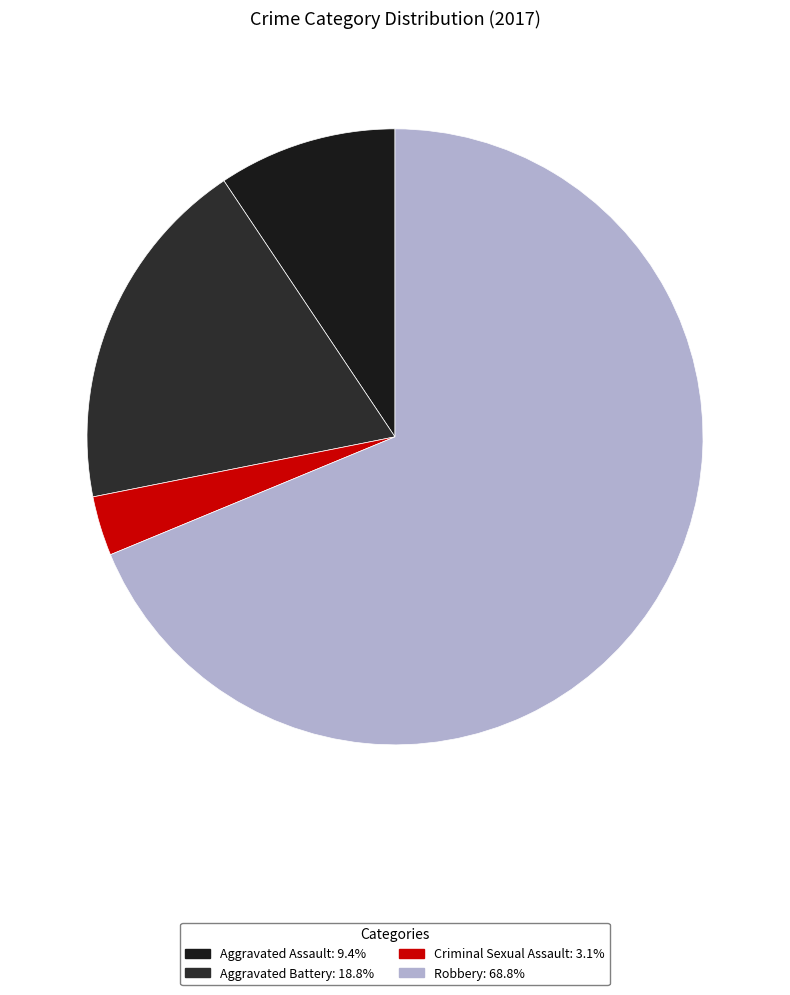

How much of the chart is everything except Aggravated Battery?

81.2%